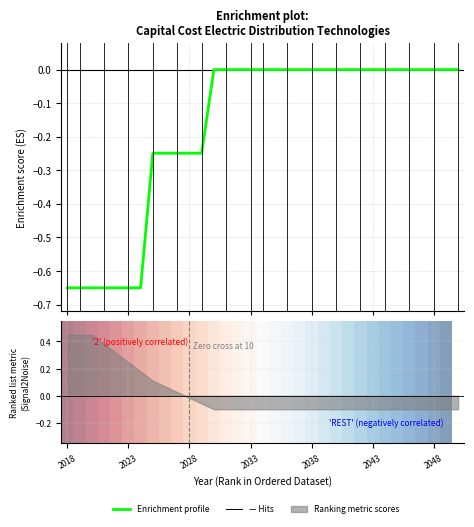

What is the change in value from 10 to 27?

+0.2